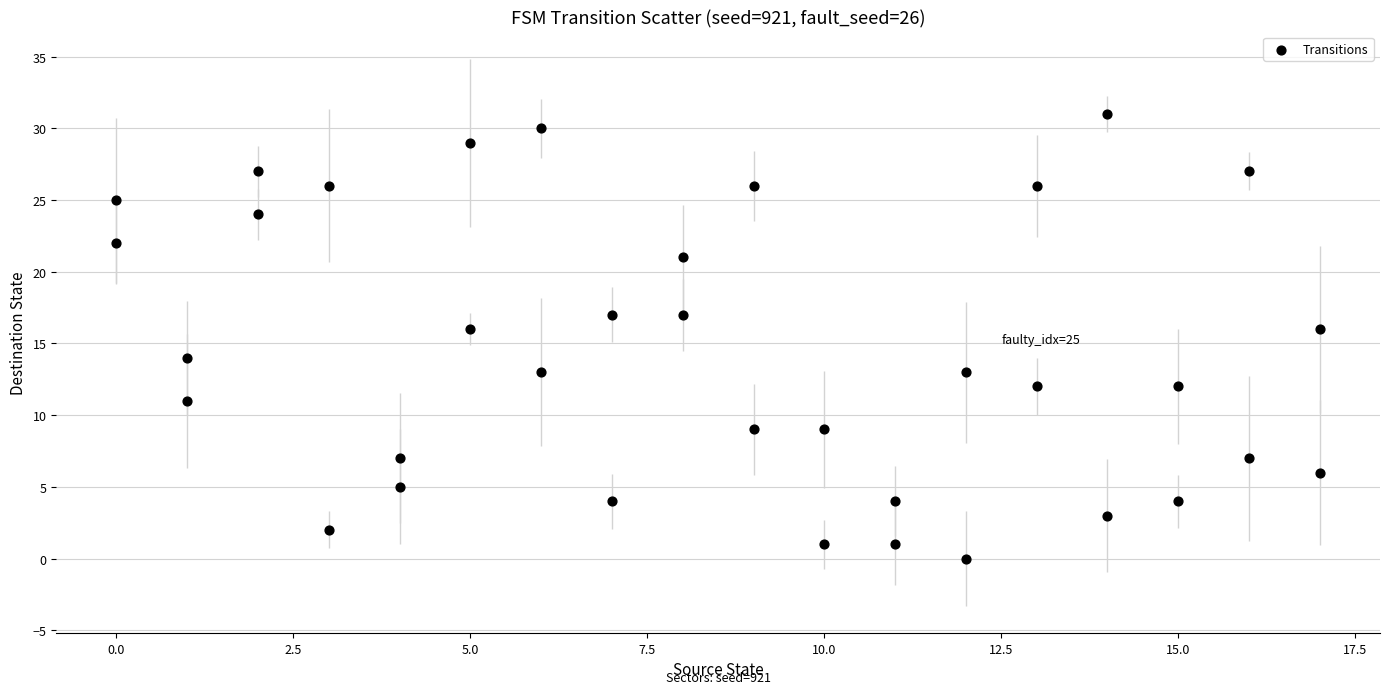

What is the range of X values (max minus min)?

17